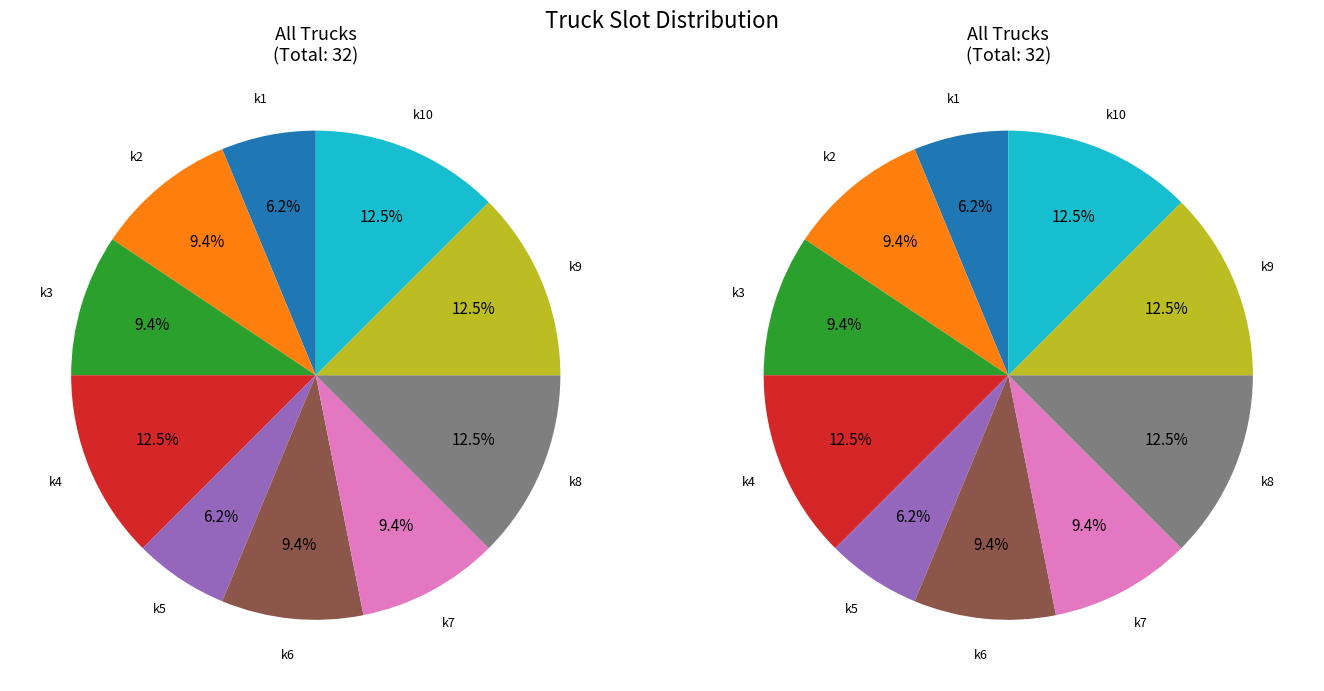

Is the sum of k1 and k5 greater than half?

No